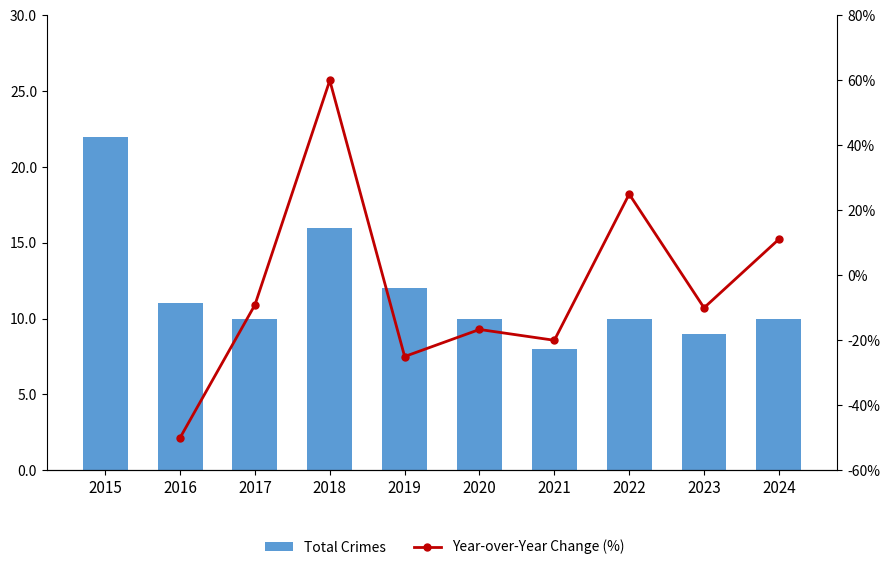

At 2017, list the series in order from smallest to largest.

Year-over-Year Change (%), Total Crimes